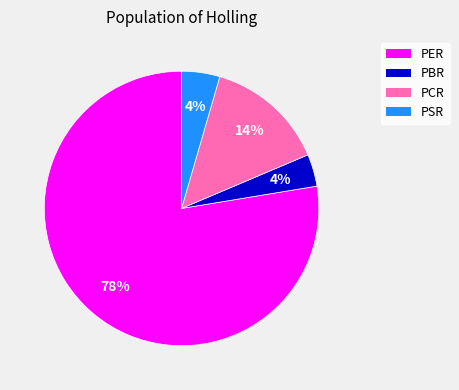

What is the majority slice?

PER